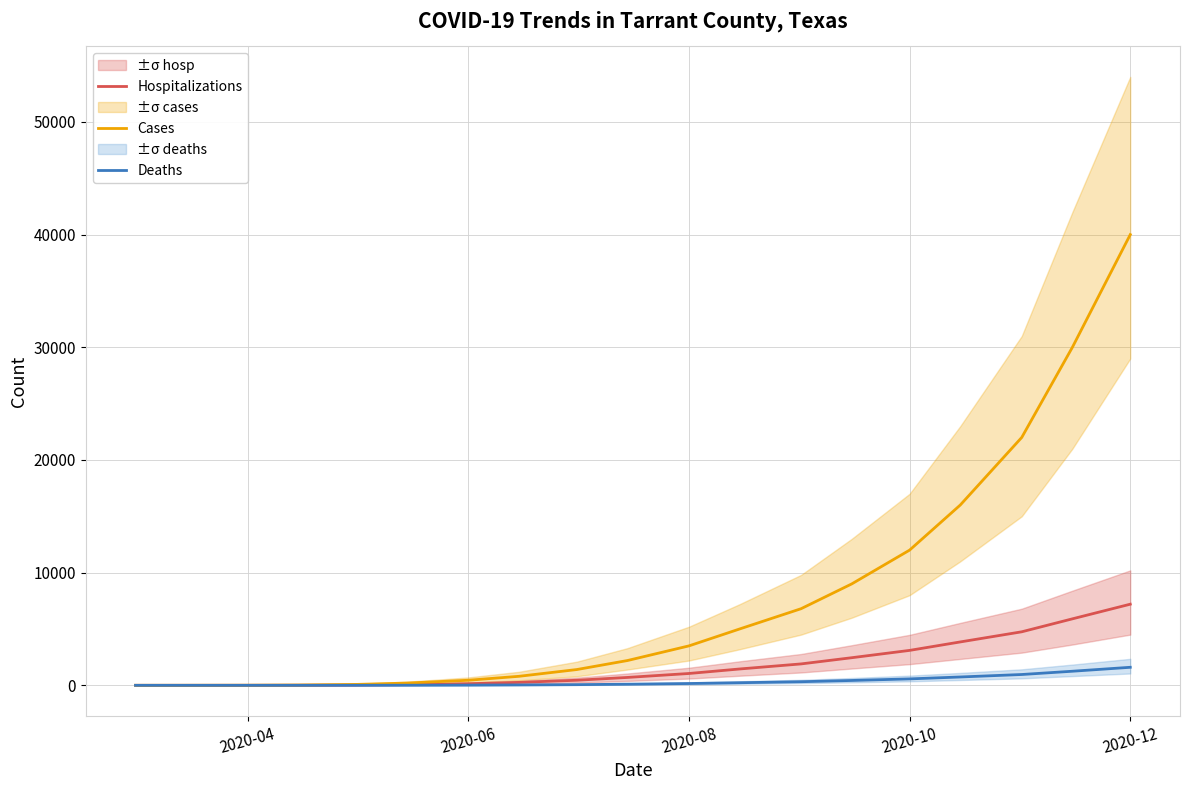

What is the highest value of the Hospitalizations series?

7200